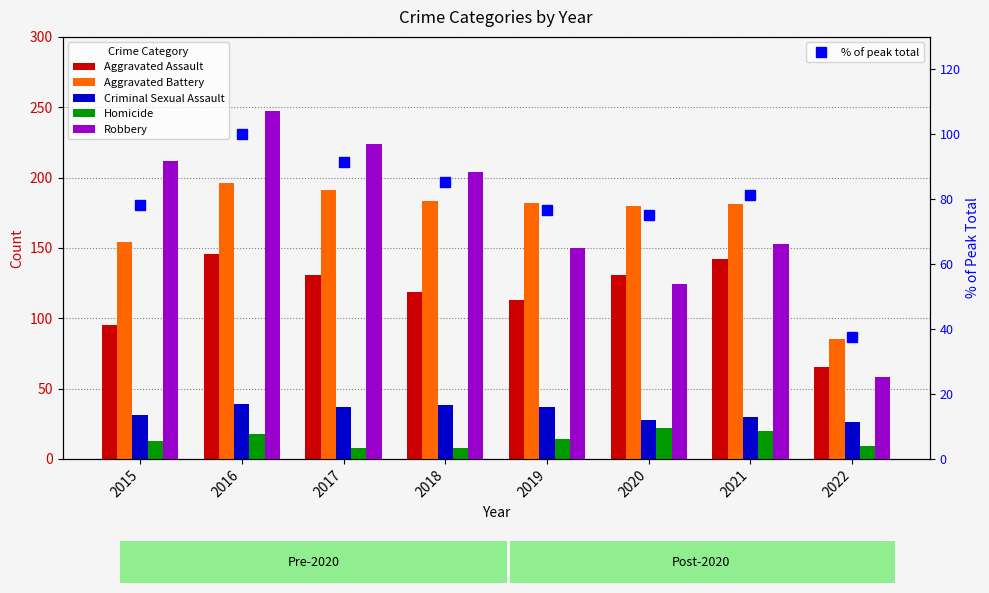

Reading left to right, transcribe all the data shown in this chart.

Aggravated Assault: 95.0	146.0	131.0	119.0	113.0	131.0	142.0	65.0
Aggravated Battery: 154.0	196.0	191.0	183.0	182.0	180.0	181.0	85.0
Criminal Sexual Assault: 31.0	39.0	37.0	38.0	37.0	28.0	30.0	26.0
Homicide: 13.0	18.0	8.0	8.0	14.0	22.0	20.0	9.0
Robbery: 212.0	247.0	224.0	204.0	150.0	124.0	153.0	58.0
% of peak total: 78.2	100.0	91.5	85.4	76.8	75.1	81.4	37.6